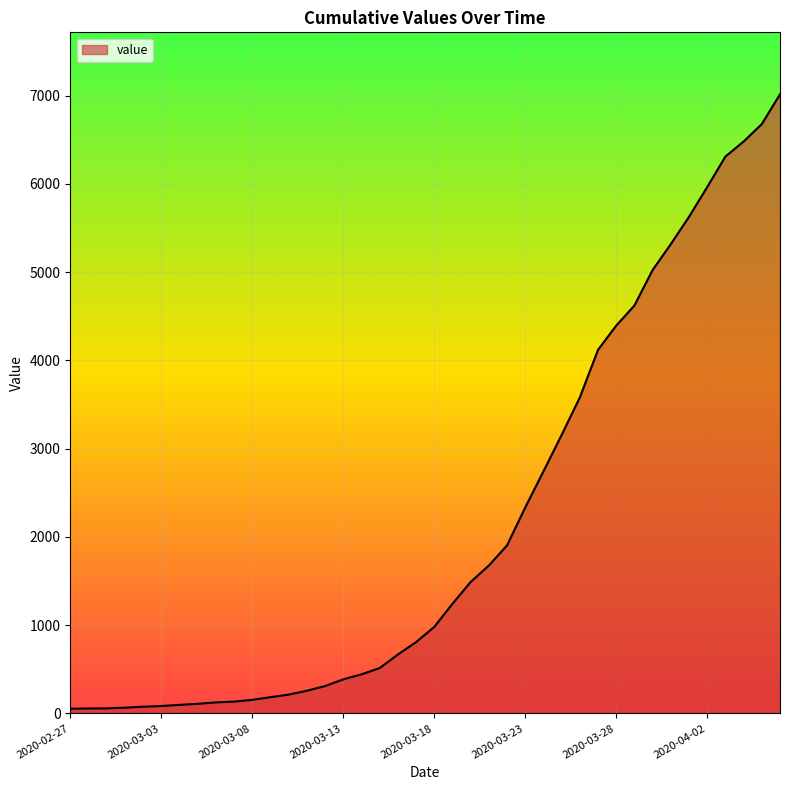

What is the greatest value displayed?

7017